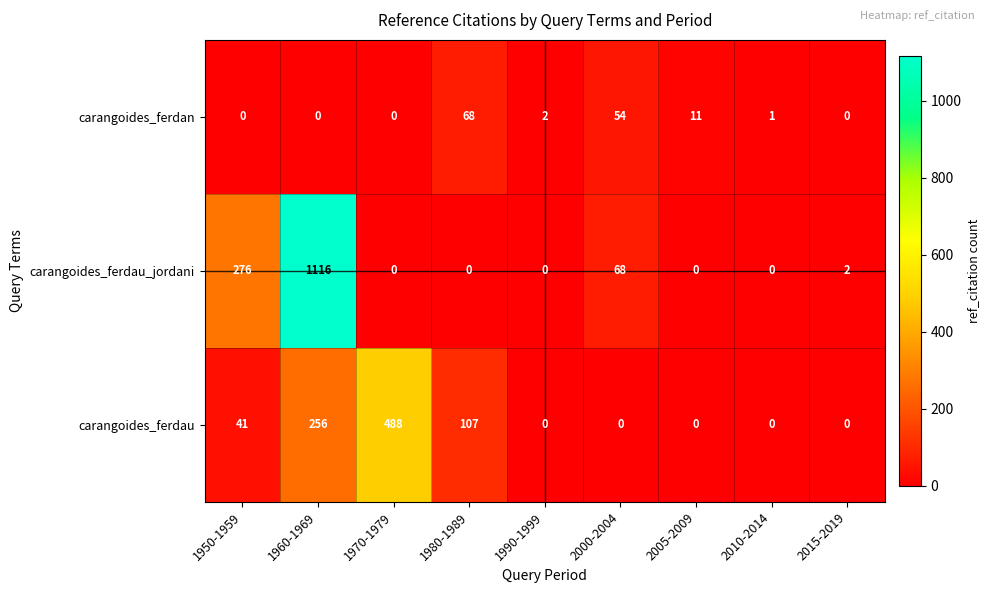

What is the sum of all carangoides_ferdau values?

892